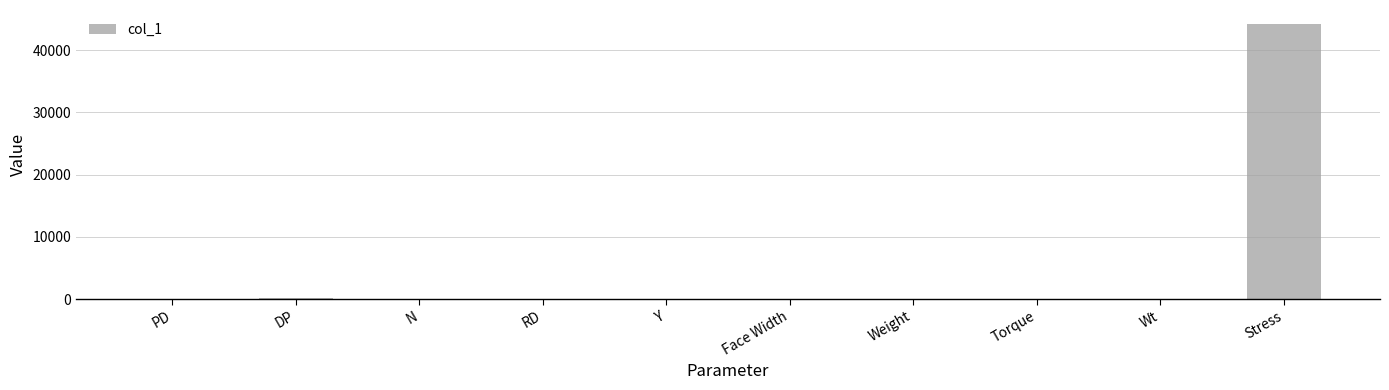

What is the sum of all values?

44484.9